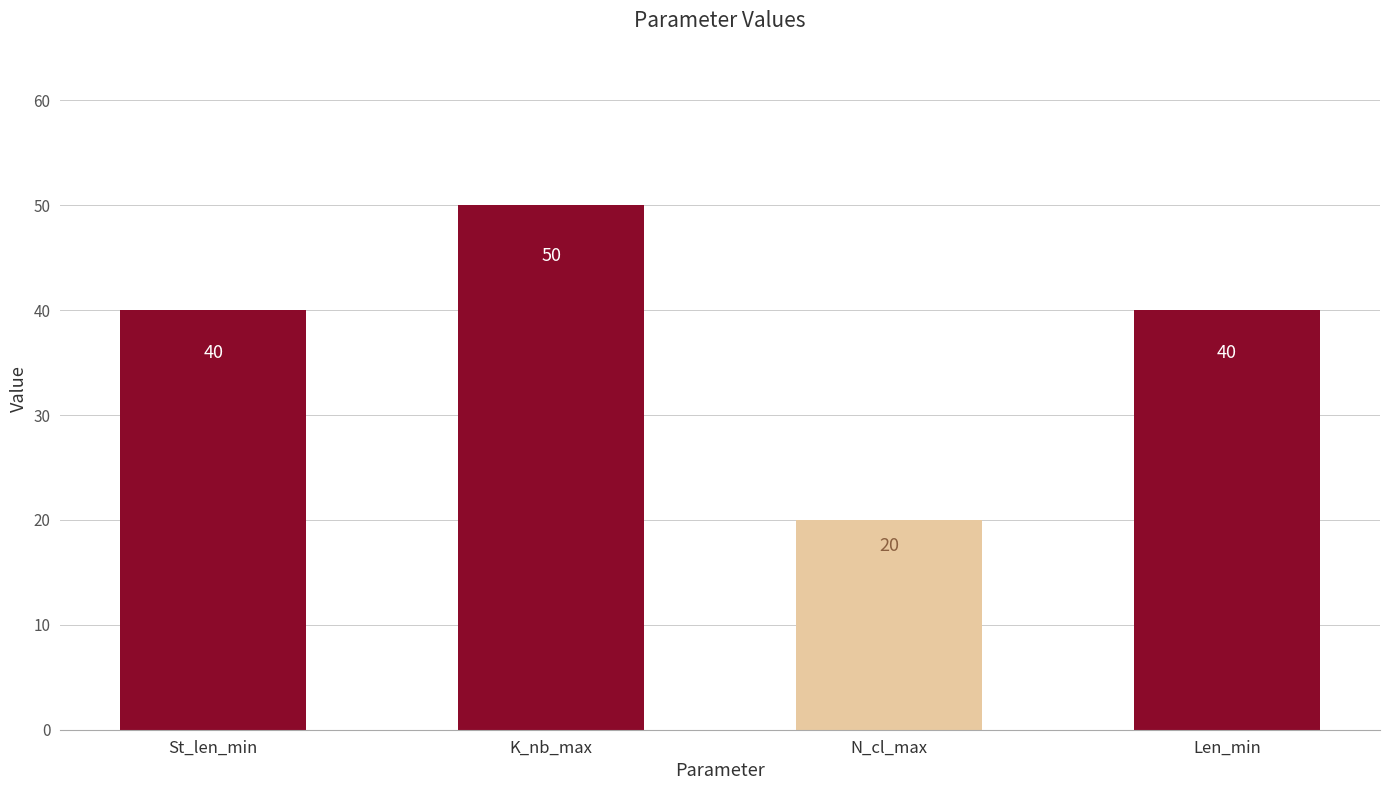

Which label corresponds to the largest value in the chart?

K_nb_max